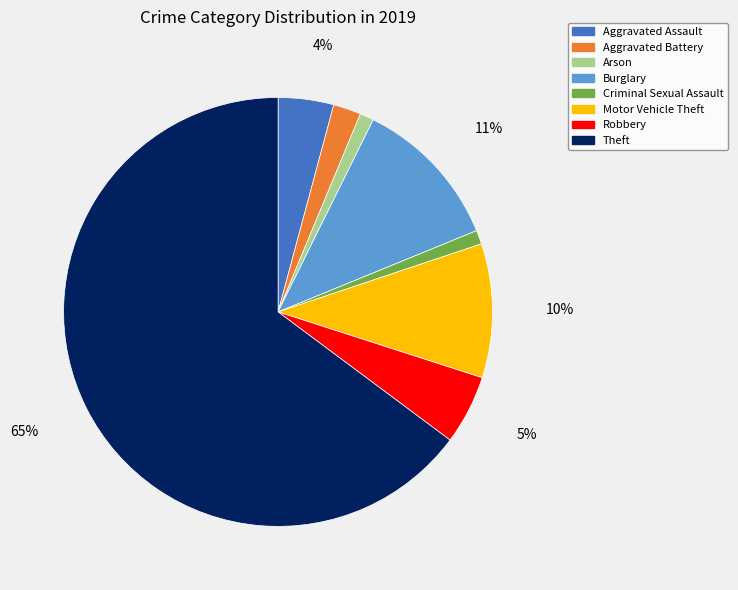

What percentage is the Robbery slice, to the nearest percent?

5%